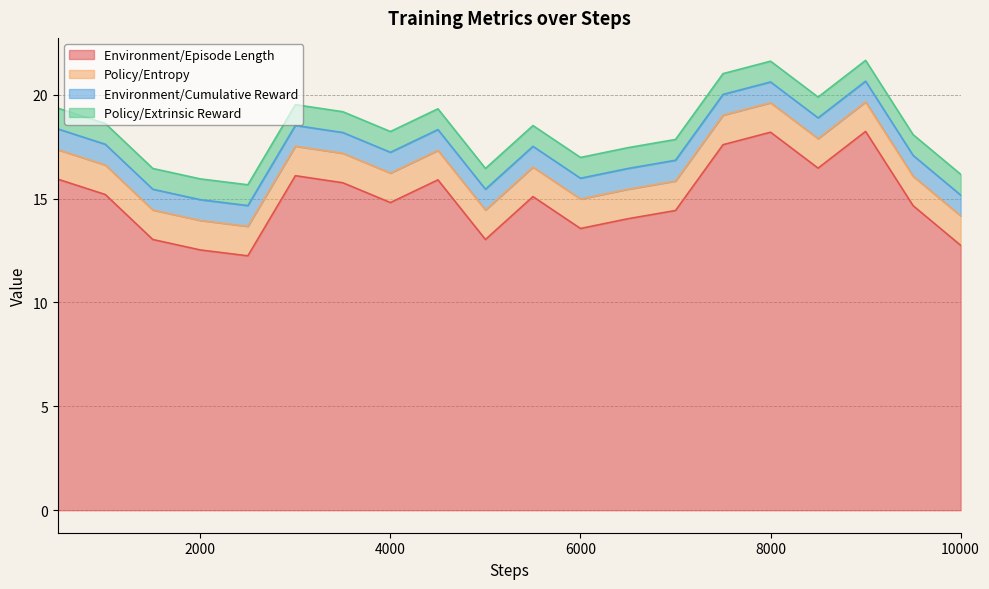

Reading left to right, list all the values displayed in this chart.

Environment/Episode Length: 15.9	15.2	13.0	12.5	12.2	16.1	15.8	14.8	15.9	13.0	15.1	13.6	14.0	14.4	17.6	18.2	16.5	18.2	14.7	12.8
Policy/Entropy: 1.4	1.4	1.4	1.4	1.4	1.4	1.4	1.4	1.4	1.4	1.4	1.4	1.4	1.4	1.4	1.4	1.4	1.4	1.4	1.4
Environment/Cumulative Reward: 1.0	1.0	1.0	1.0	1.0	1.0	1.0	1.0	1.0	1.0	1.0	1.0	1.0	1.0	1.0	1.0	1.0	1.0	1.0	1.0
Policy/Extrinsic Reward: 1.0	1.0	1.0	1.0	1.0	1.0	1.0	1.0	1.0	1.0	1.0	1.0	1.0	1.0	1.0	1.0	1.0	1.0	1.0	1.0